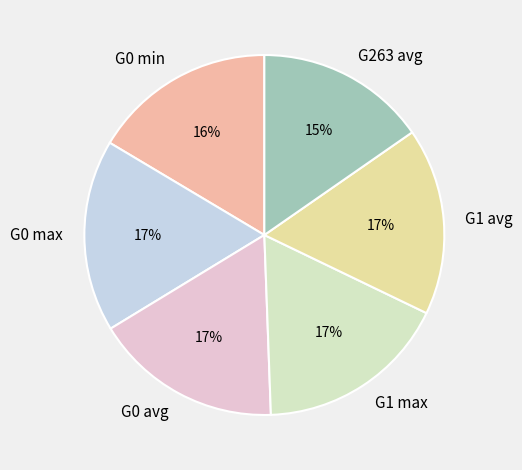

How many segments does this pie chart have?

6